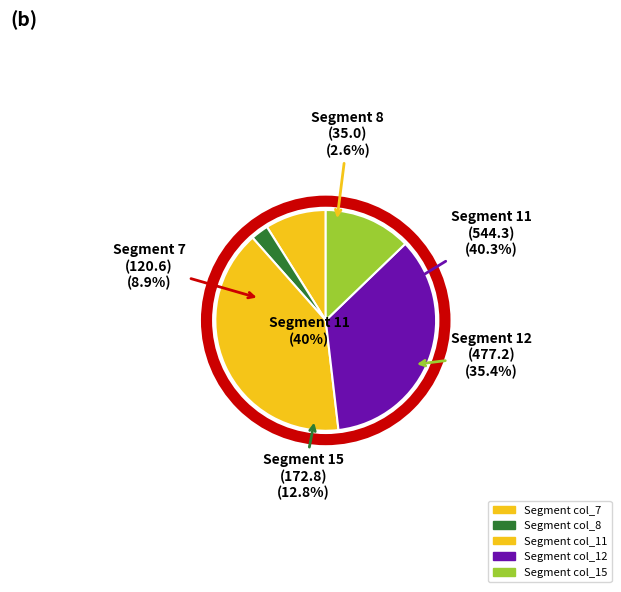

Is it true that col_7 is 9% of the pie?

True